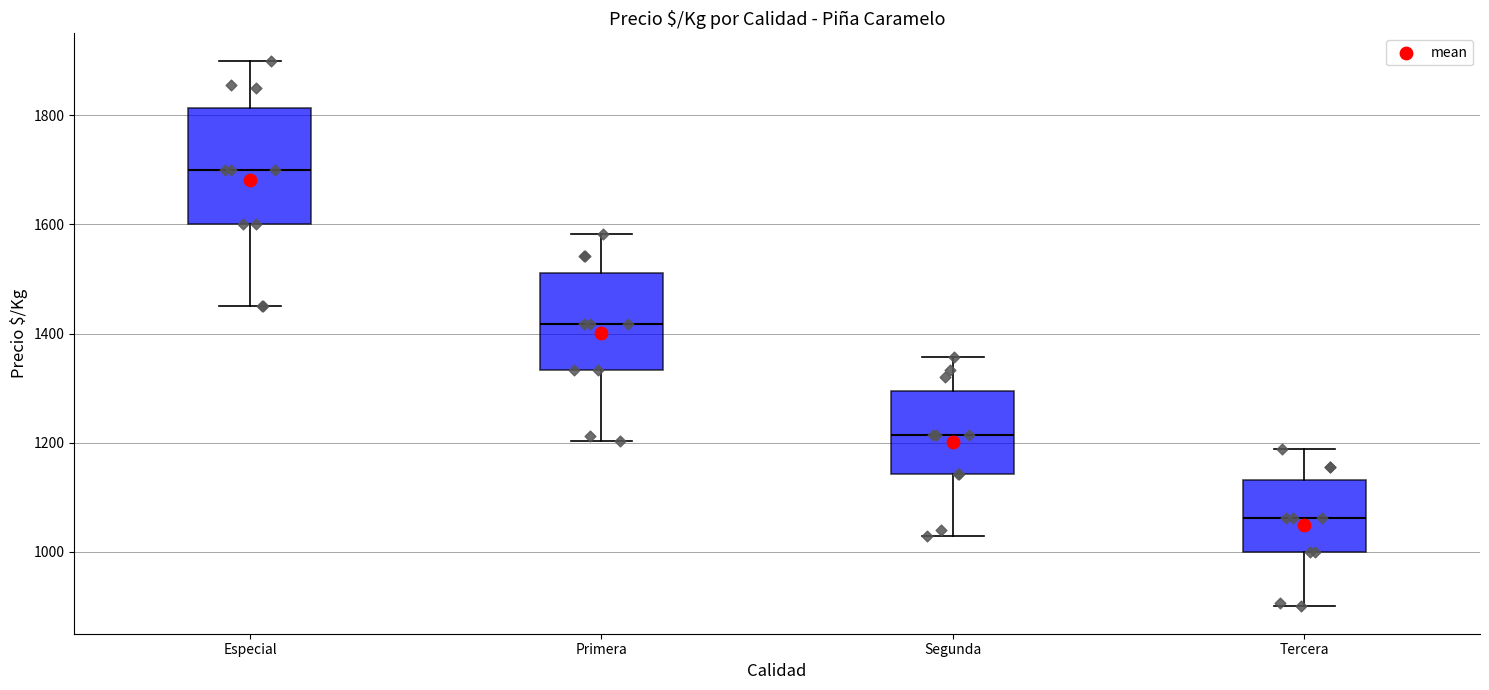

Comparing the boxes themselves (not the whiskers), which one is the tallest?

Especial